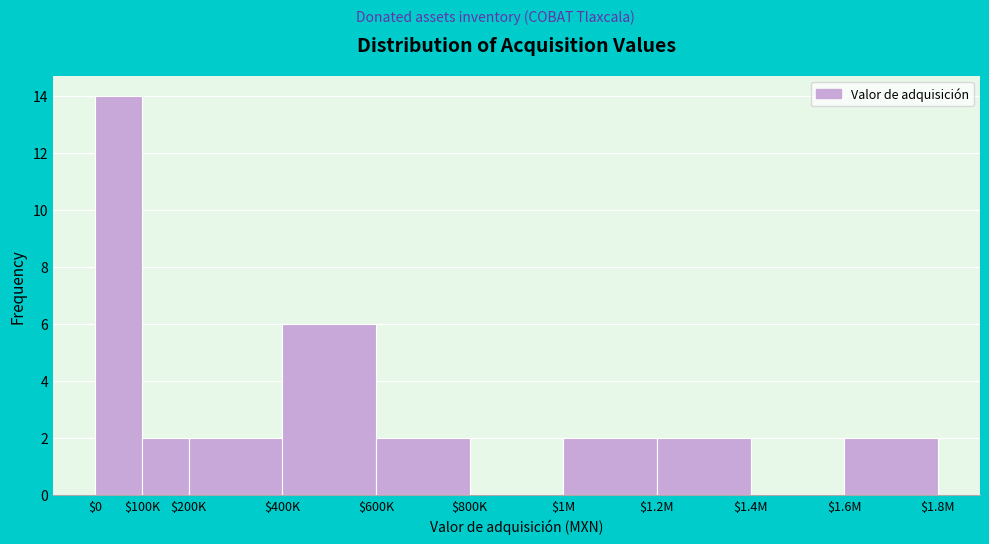

Where is the data nearest to the value 7?

$400K